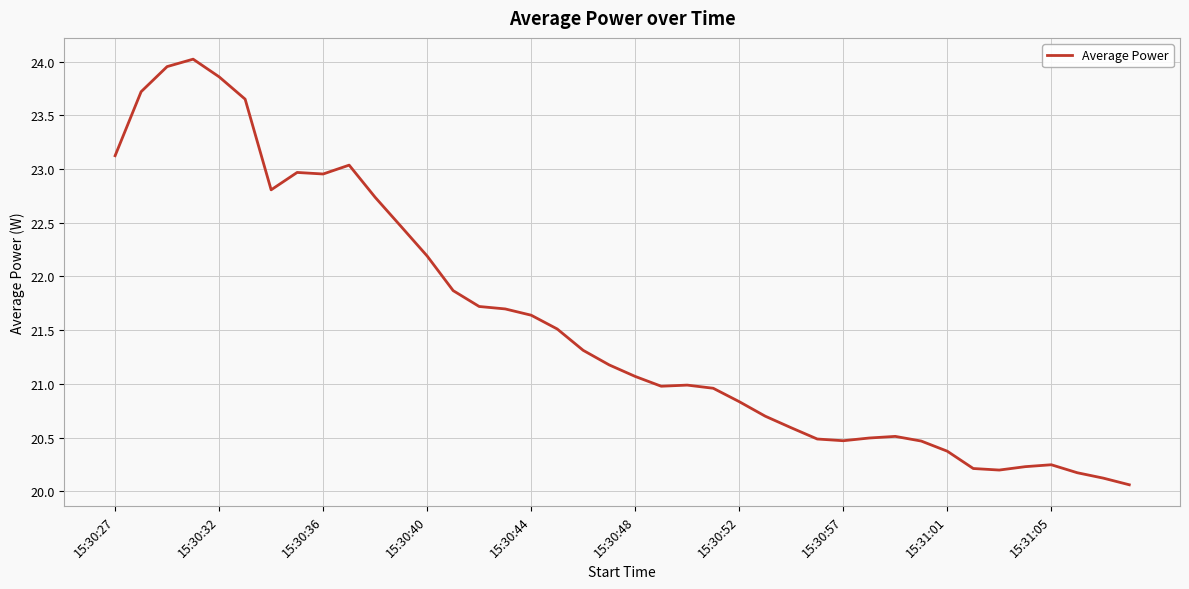

What is the average value?

21.6